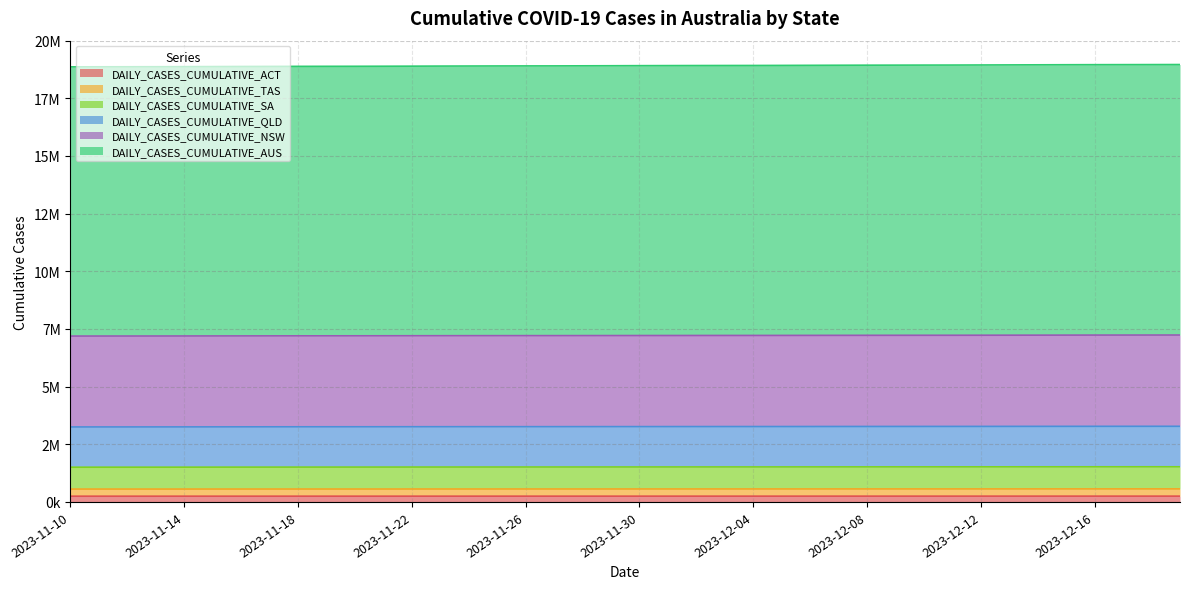

At 2023-11-15, list the series in order from largest to smallest.

DAILY_CASES_CUMULATIVE_AUS, DAILY_CASES_CUMULATIVE_NSW, DAILY_CASES_CUMULATIVE_QLD, DAILY_CASES_CUMULATIVE_SA, DAILY_CASES_CUMULATIVE_TAS, DAILY_CASES_CUMULATIVE_ACT